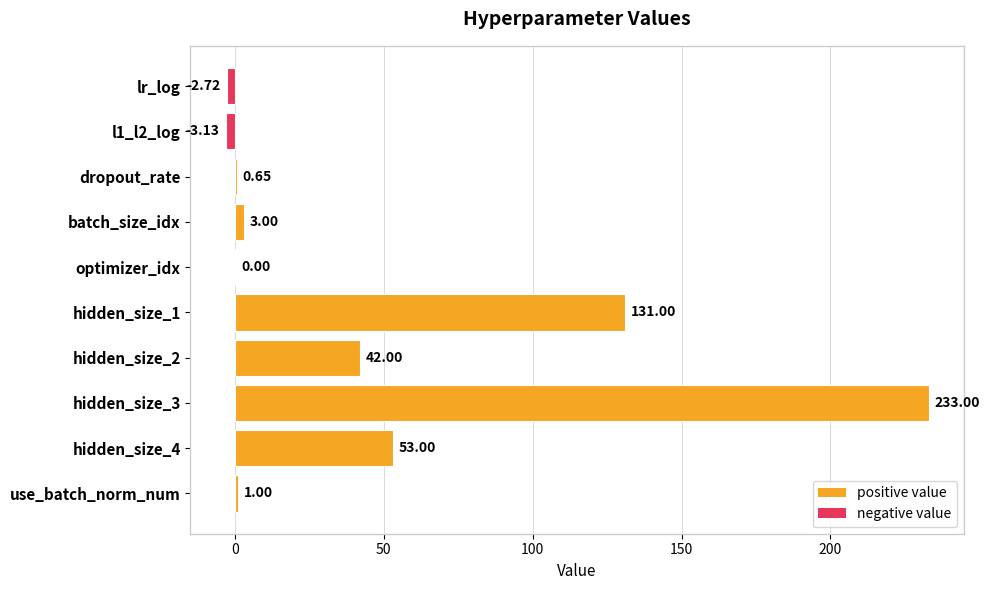

What is the change in value from hidden_size_3 to hidden_size_4?

-180.0